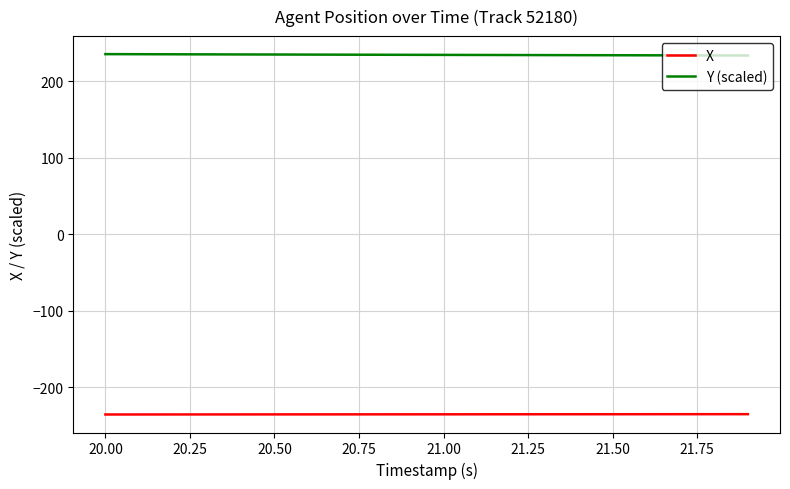

At how many categories does at least one series exceed 120?

20